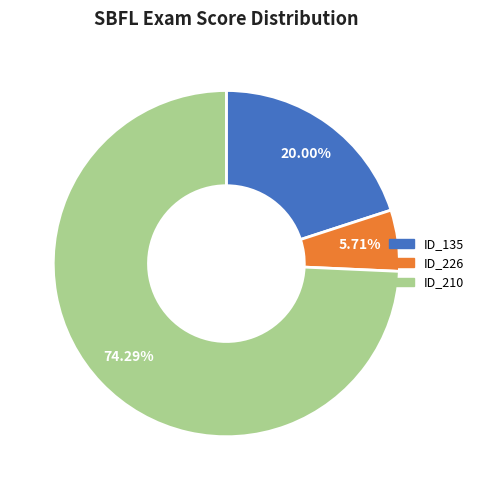

Which slice is the smallest?

ID_226